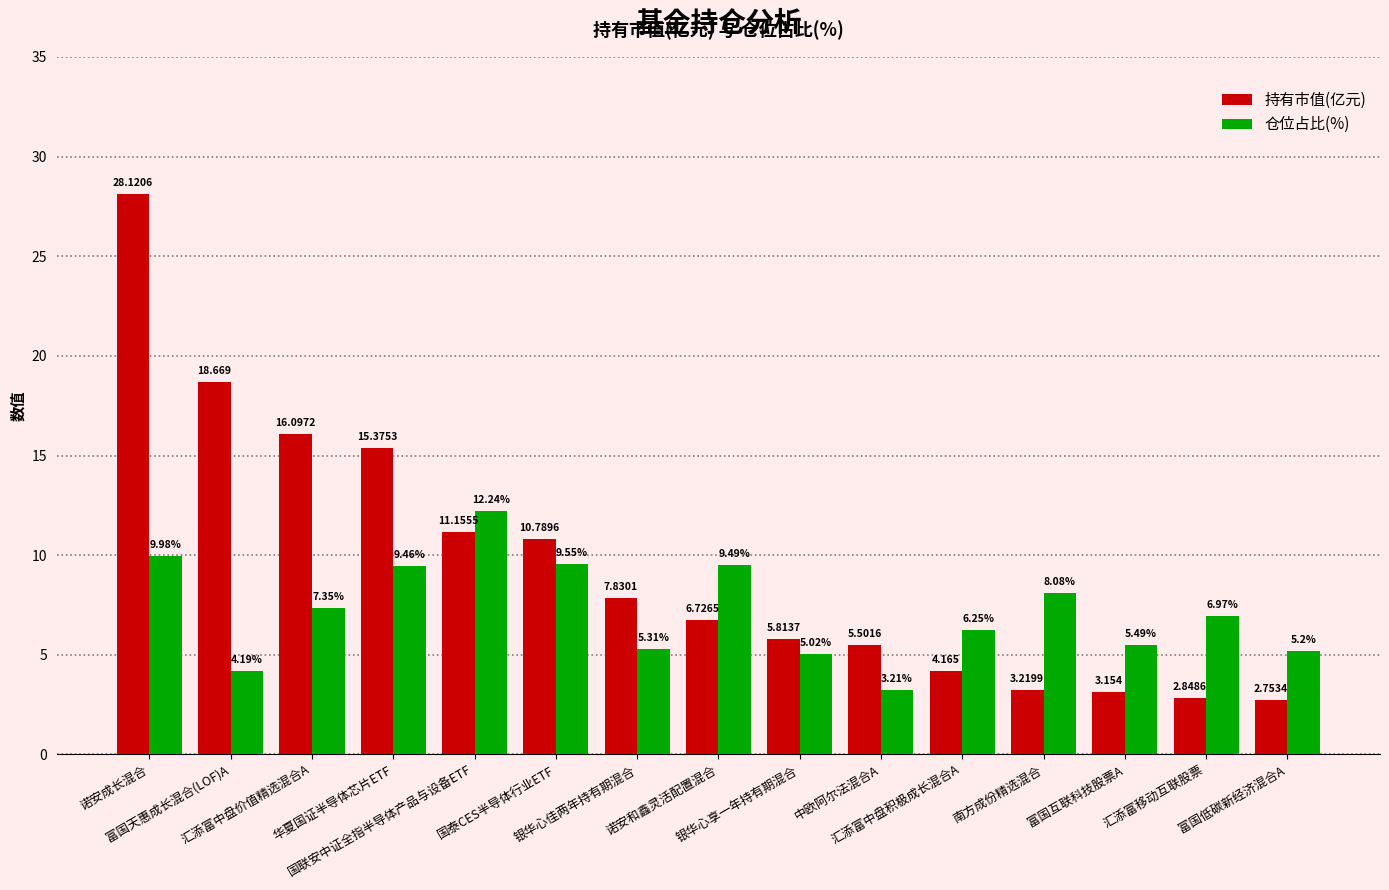

Which series has the largest range (max minus min)?

持有市值(亿元)